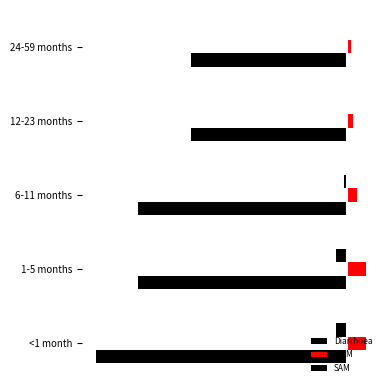

What is the difference between the maximum and minimum values in the SAM series?

0.1